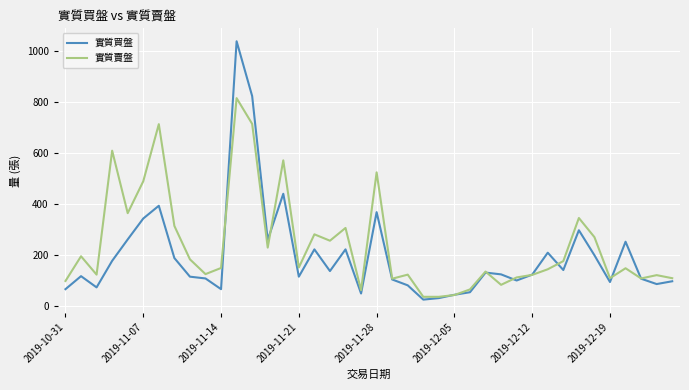

What is the minimum value for 實質買盤?

25